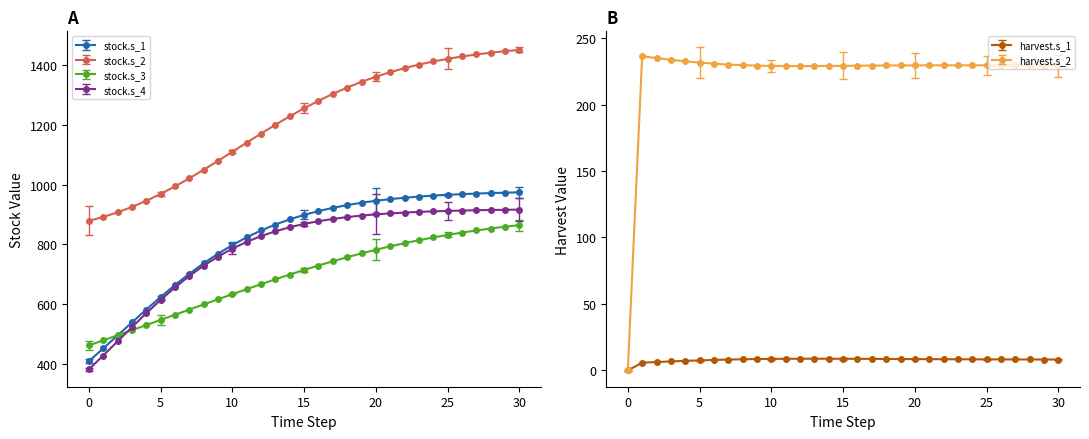

Is this an area chart (filled region under the line)?

No